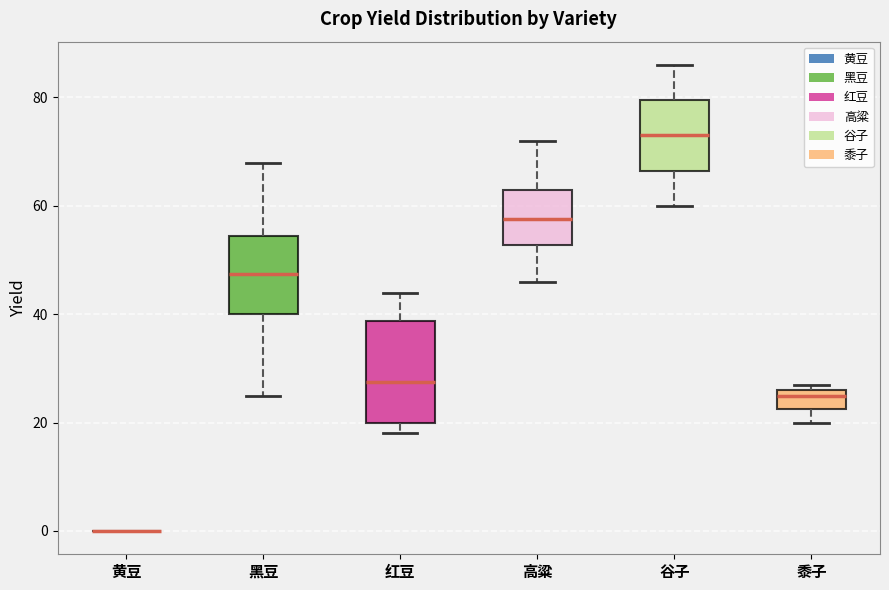

Comparing the boxes themselves (not the whiskers), which one is the tallest?

红豆